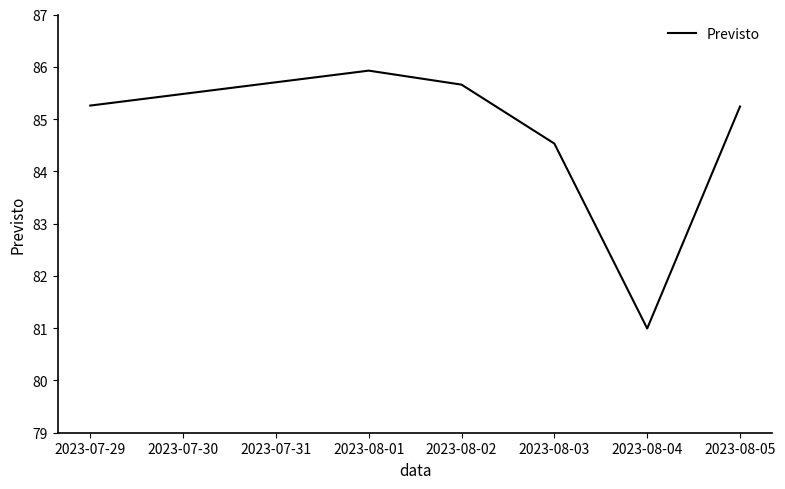

What is the difference between the second highest and second lowest values?

1.1